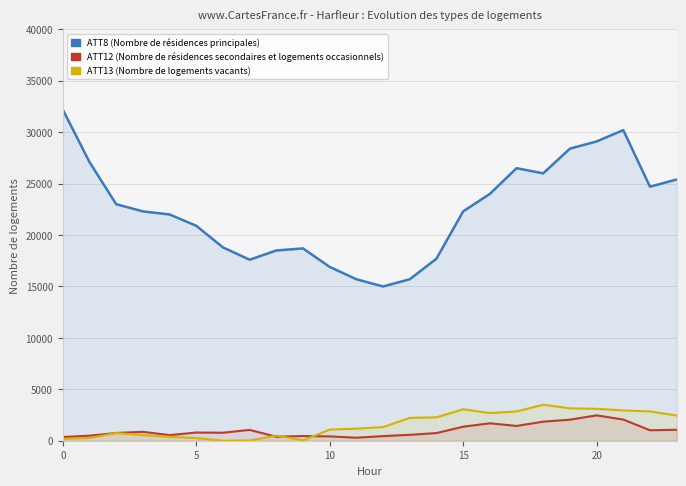

Reading left to right, transcribe all the data shown in this chart.

ATT8 (Nombre de résidences principales): 32200.0	27100.0	23000.0	22300.0	22000.0	20900.0	18800.0	17600.0	18500.0	18700.0	16900.0	15700.0	15000.0	15700.0	17700.0	22300.0	24000.0	26500.0	26000.0	28400.0	29100.0	30200.0	24700.0	25400.0
ATT12 (Nombre de résidences secondaires et logements occasionnels): 359.3	490.2	754.7	865.3	546.7	796.2	777.5	1054.0	389.1	455.3	422.3	293.2	449.7	573.4	743.5	1364.4	1695.1	1436.8	1856.2	2045.2	2466.7	2059.6	1019.4	1066.9
ATT13 (Nombre de logements vacants): 181.2	264.2	748.7	552.5	383.1	258.4	0.0	19.7	499.4	38.8	1077.6	1174.5	1321.6	2222.0	2271.0	3059.5	2688.0	2845.6	3497.6	3149.2	3100.1	2948.7	2850.2	2452.0